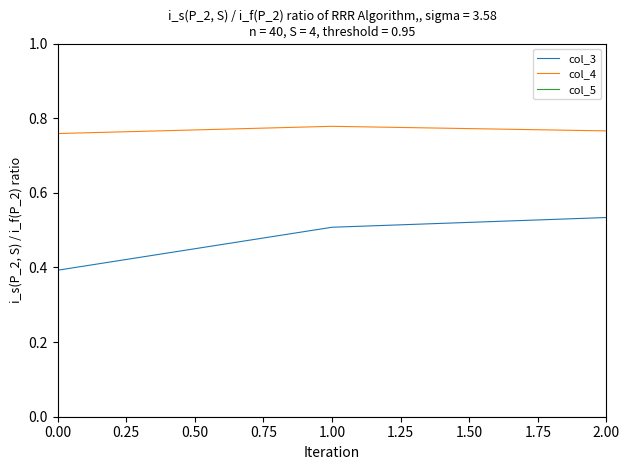

What position from the left is 2.00?

3